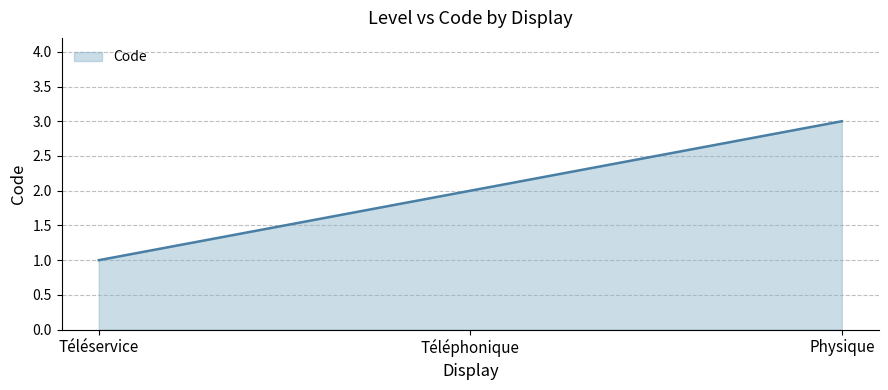

What is the greatest value displayed?

3